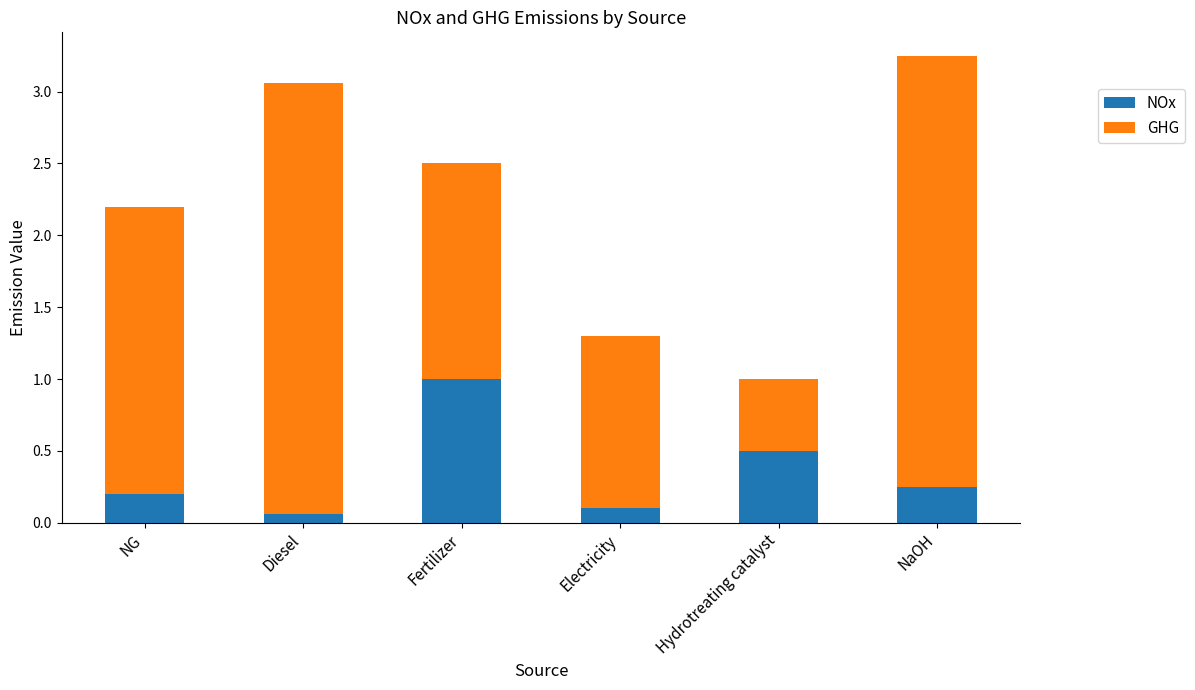

What is the sum of all NOx values?

2.1